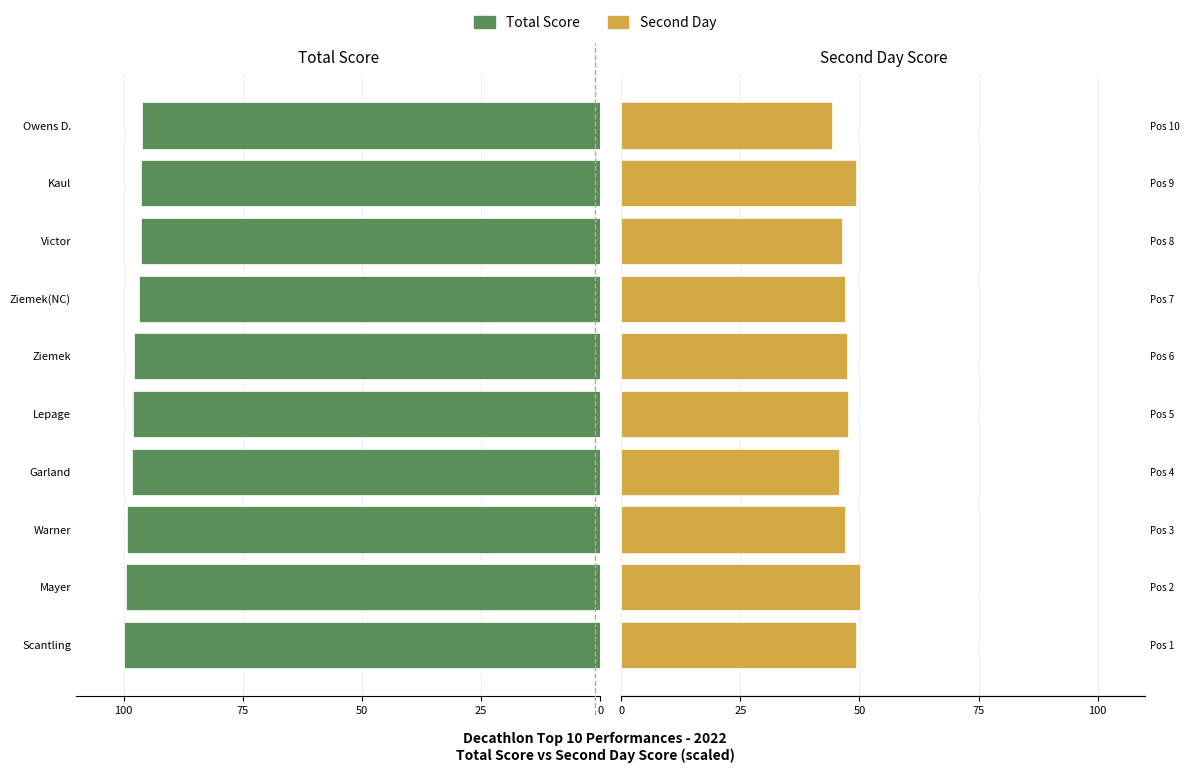

What is the minimum value shown in the chart?

44.3